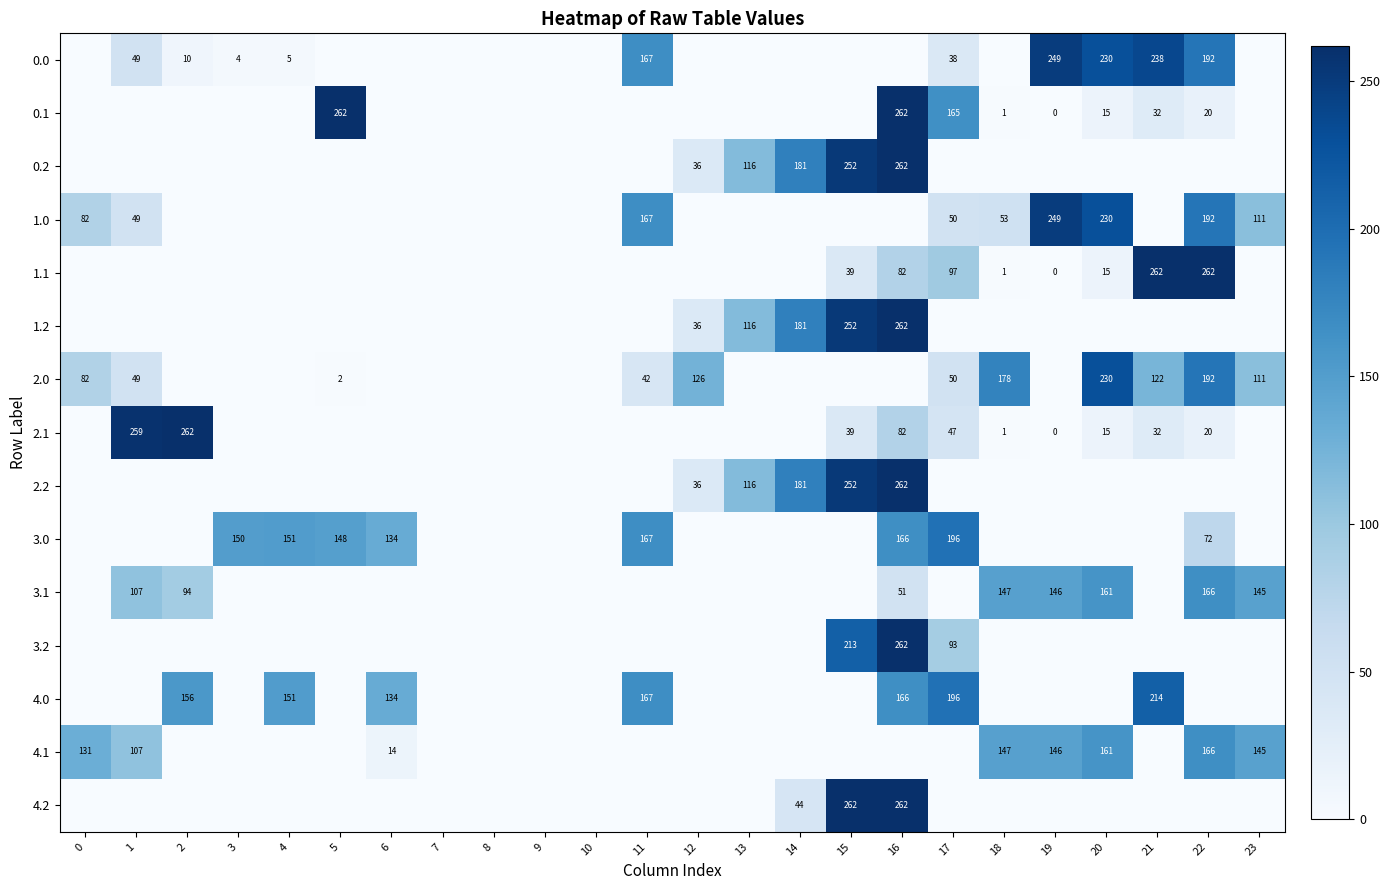

True or false: 2.0 has a value of 71 at 17.

False